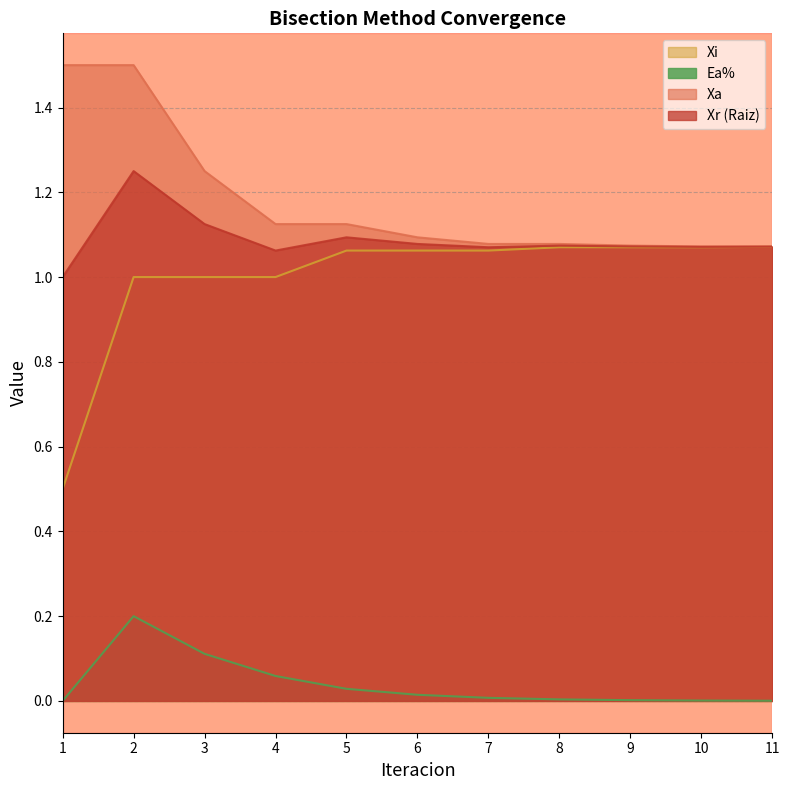

The Xi series shows 1.1 at 8. True or false?

True